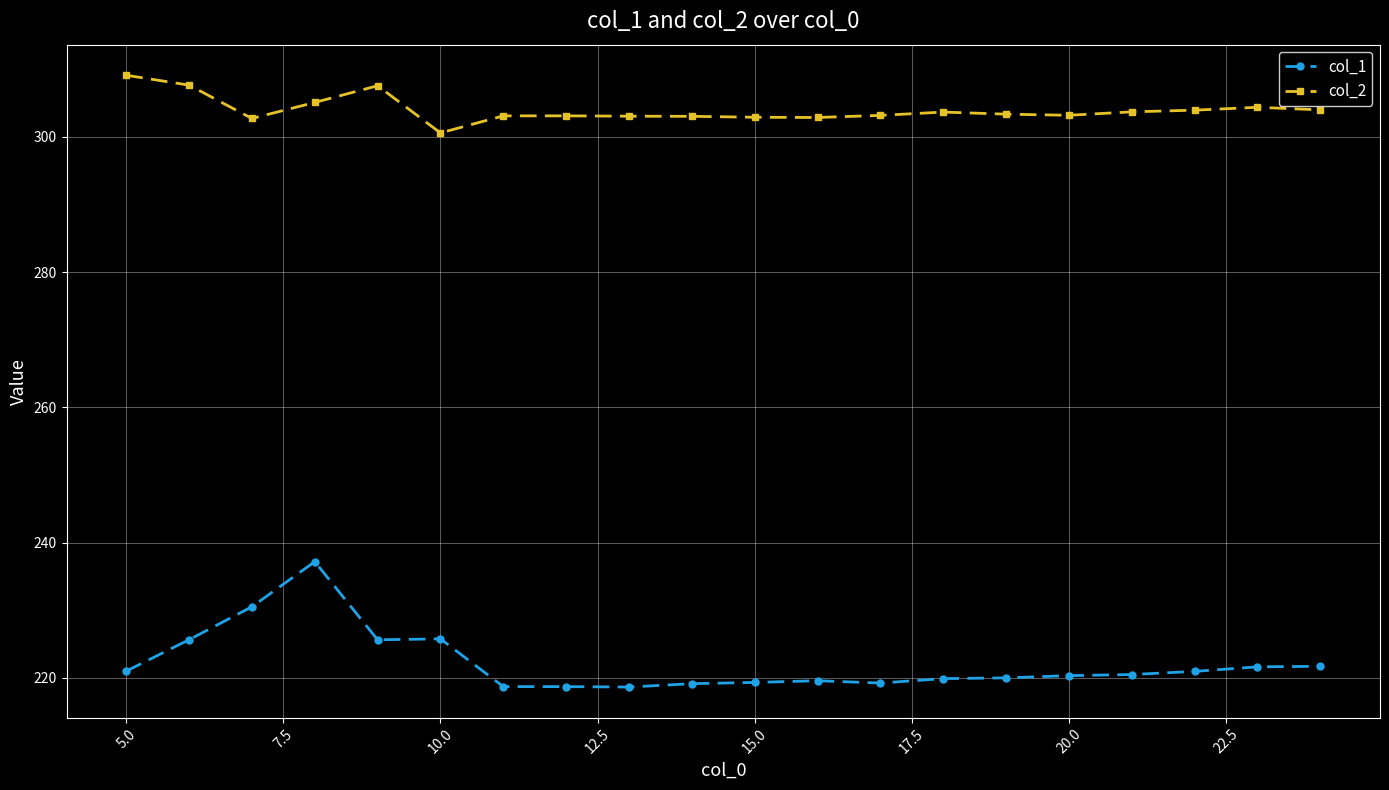

What is the minimum value for col_2?

300.6